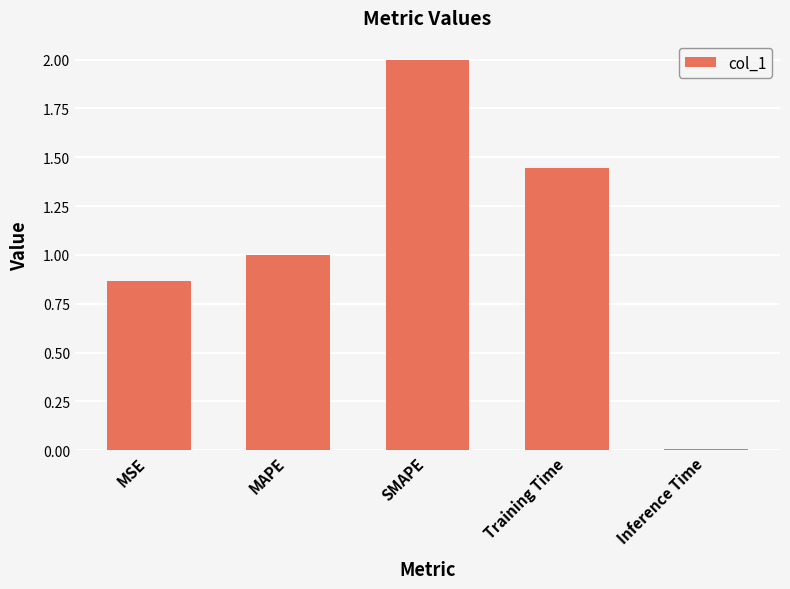

What is the difference between the values at MAPE and Training Time?

0.4